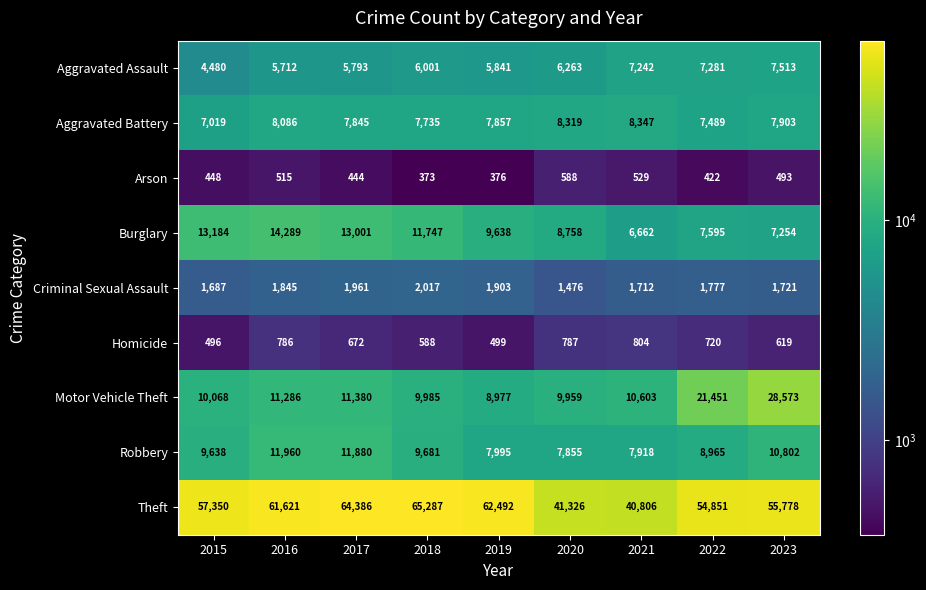

What is the sum of all Criminal Sexual Assault values?

16099